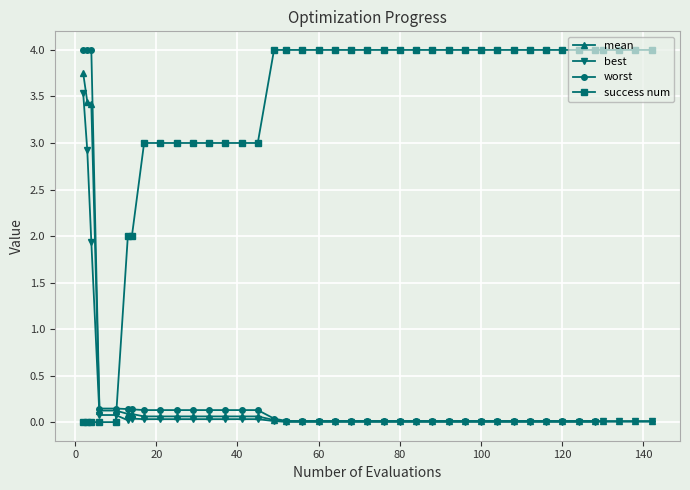

What is the highest value of the worst series?

4.0